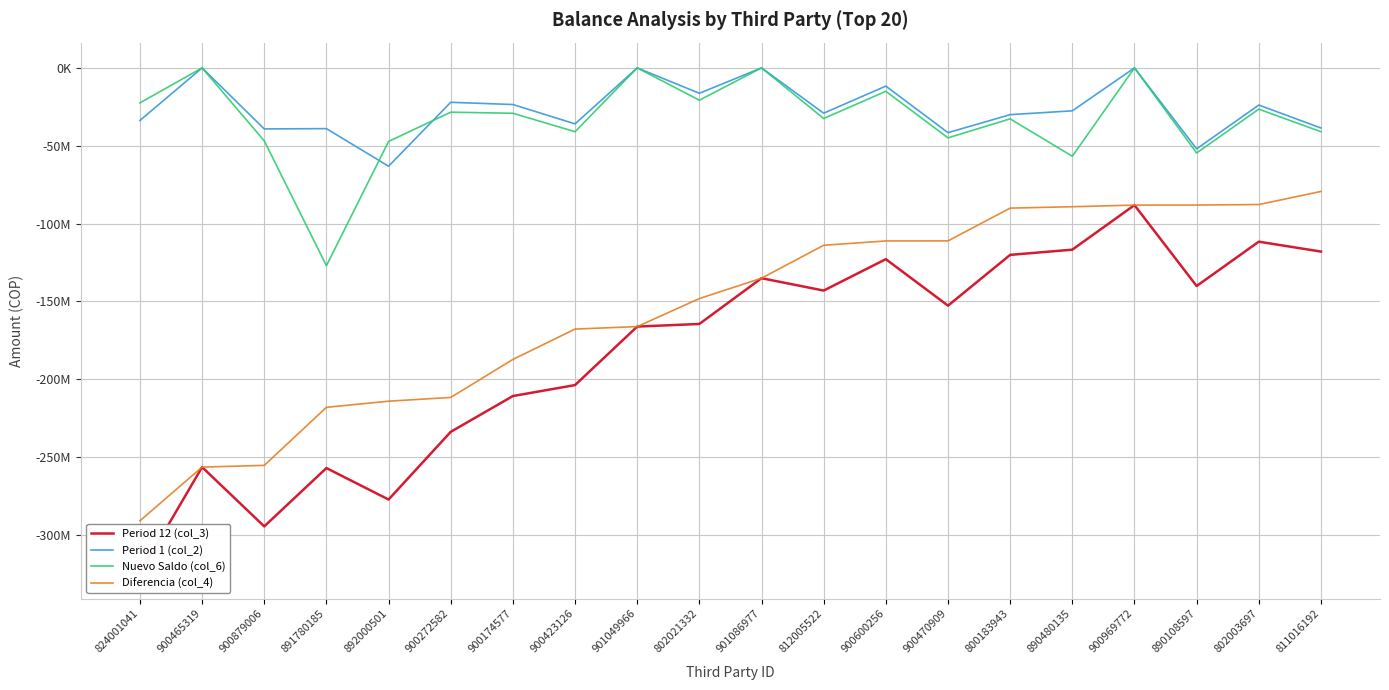

Which series has the widest spread of values?

Period 12 (col_3)